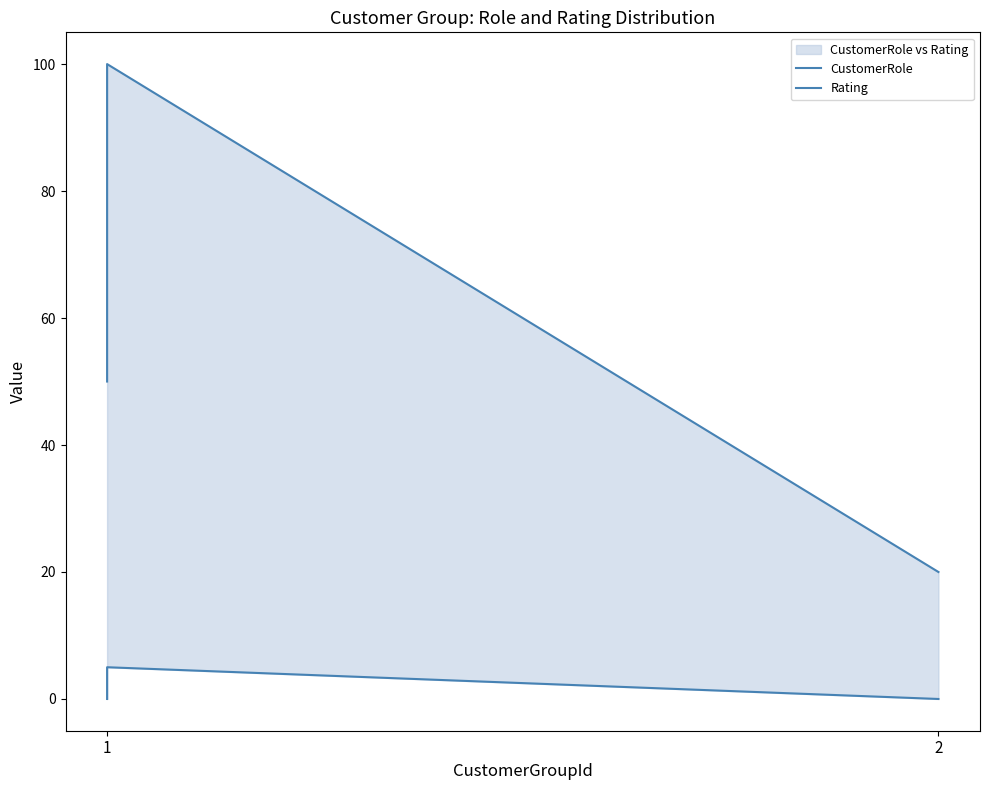

Which series has the largest total across all categories?

CustomerRole